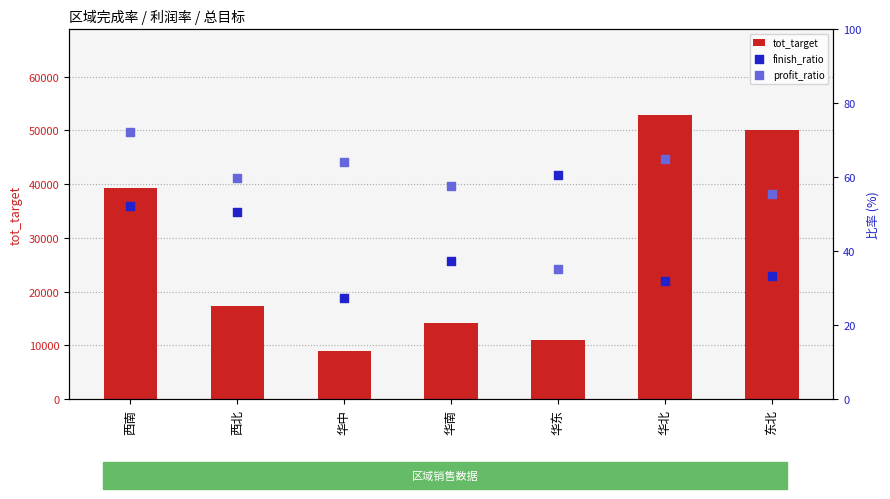

Which series has the largest total across all categories?

tot_target